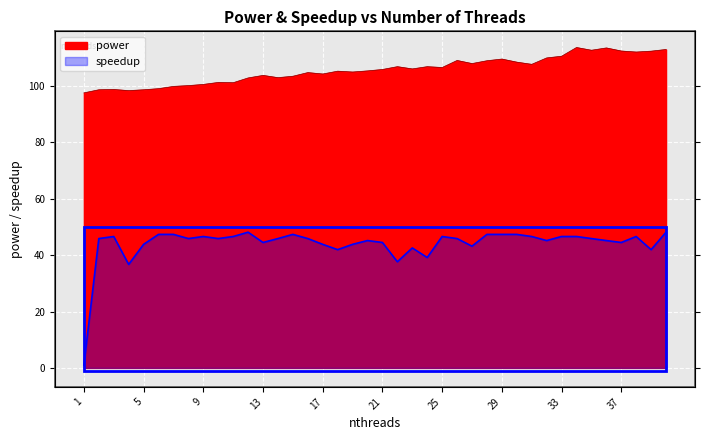

At which category does speedup reach its first local valley?

4